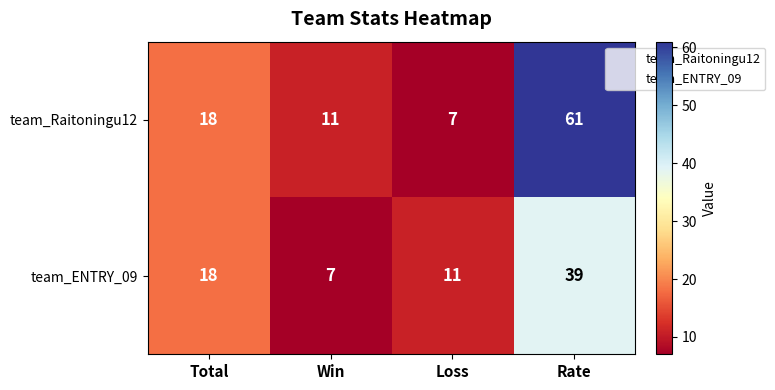

The value of team_Raitoningu12 at Win is 20. True or false?

False